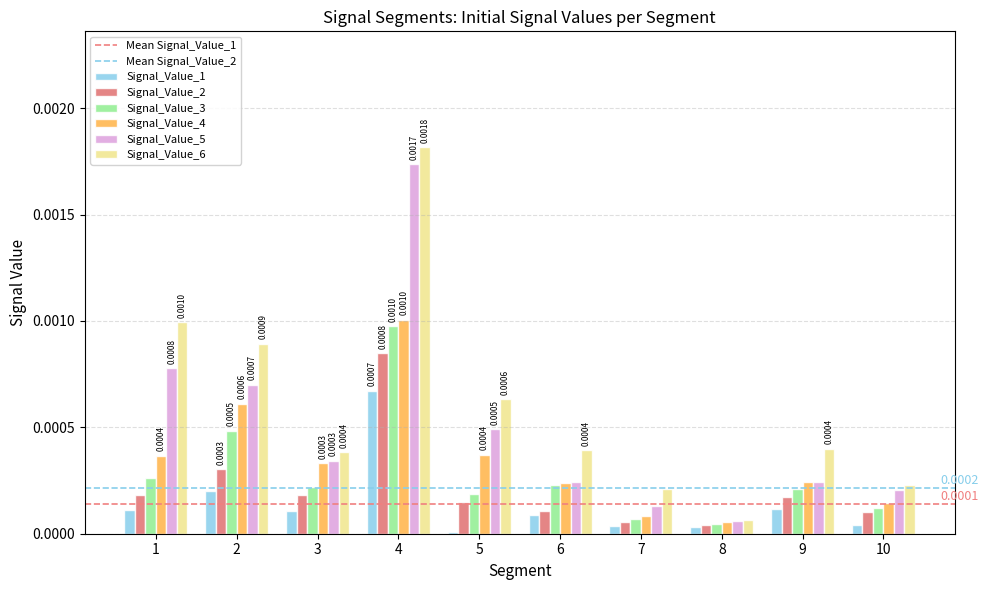

Which series changed the most between 1 and 3?

Signal_Value_6